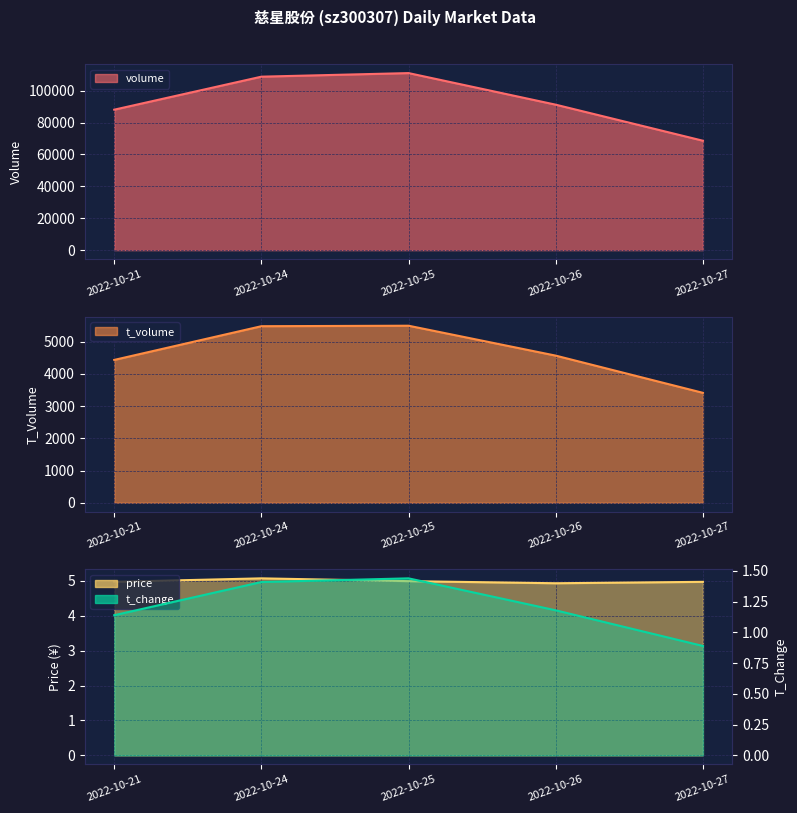

Is it true that volume equals 44172.0 at 2022-10-25?

False